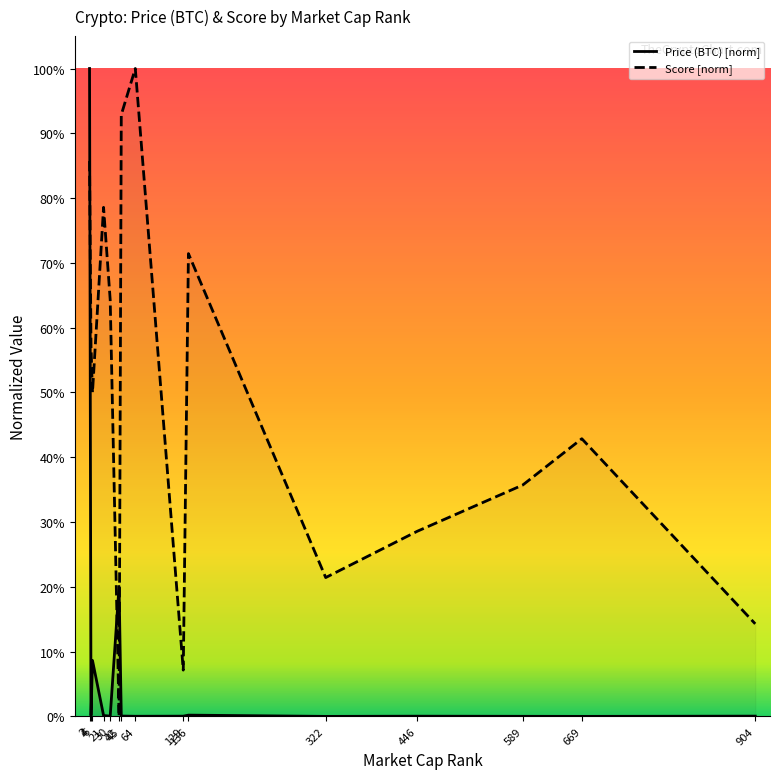

Where is Score [norm] nearest to the value 0?

42